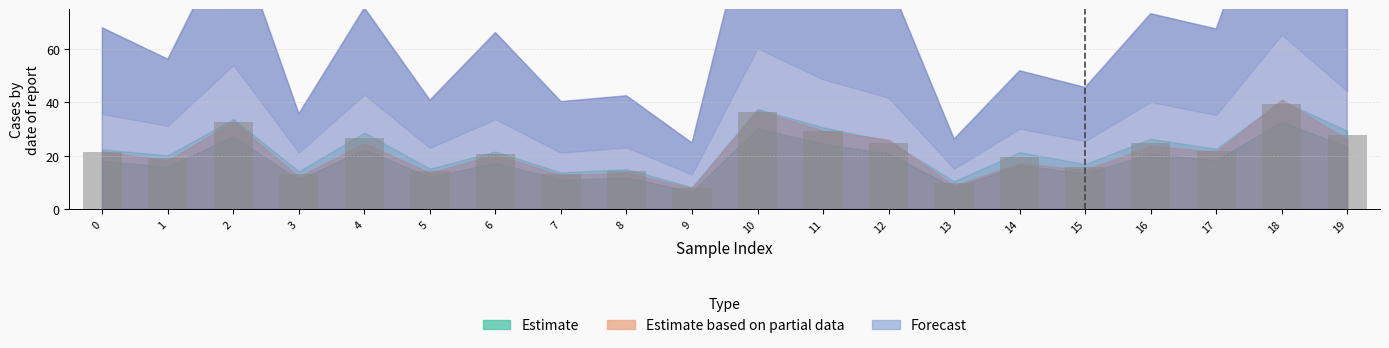

What is the value of the 6th bar from the left?

14.3